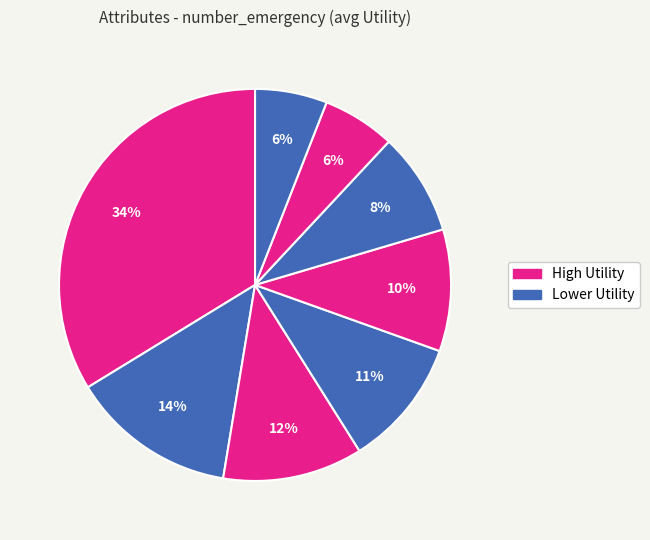

How many slices are in this pie chart?

8